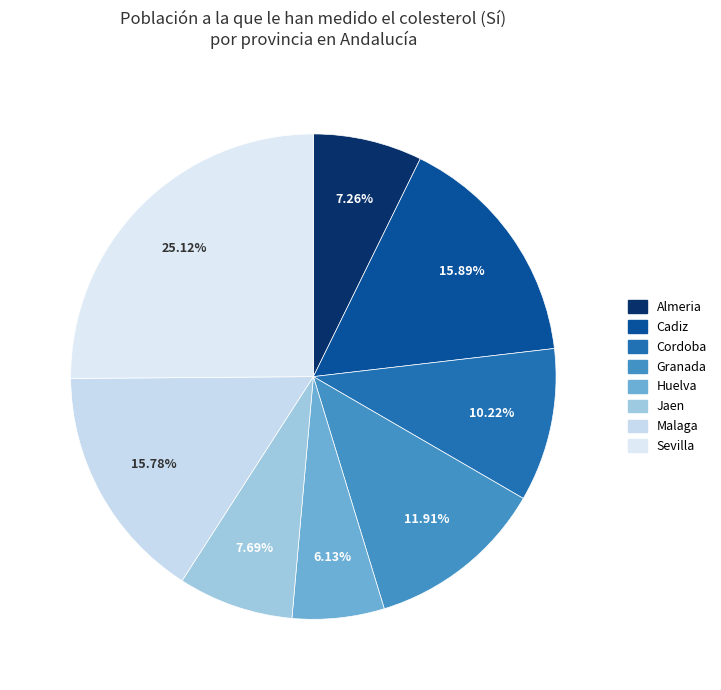

Does Almeria represent more than half of the total?

No